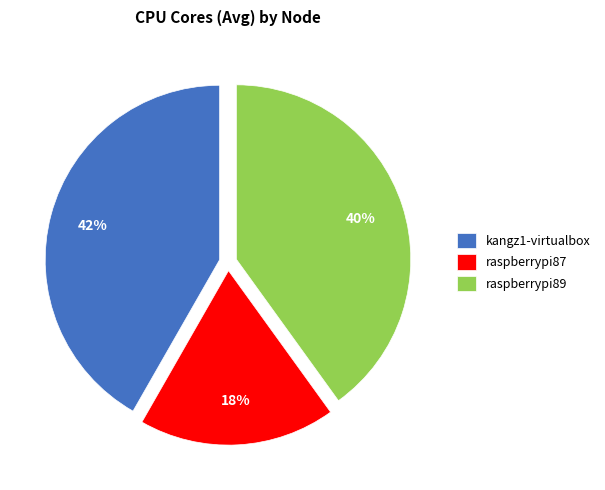

To the nearest percent, what is the combined percentage of raspberrypi89 and kangz1-virtualbox?

82%